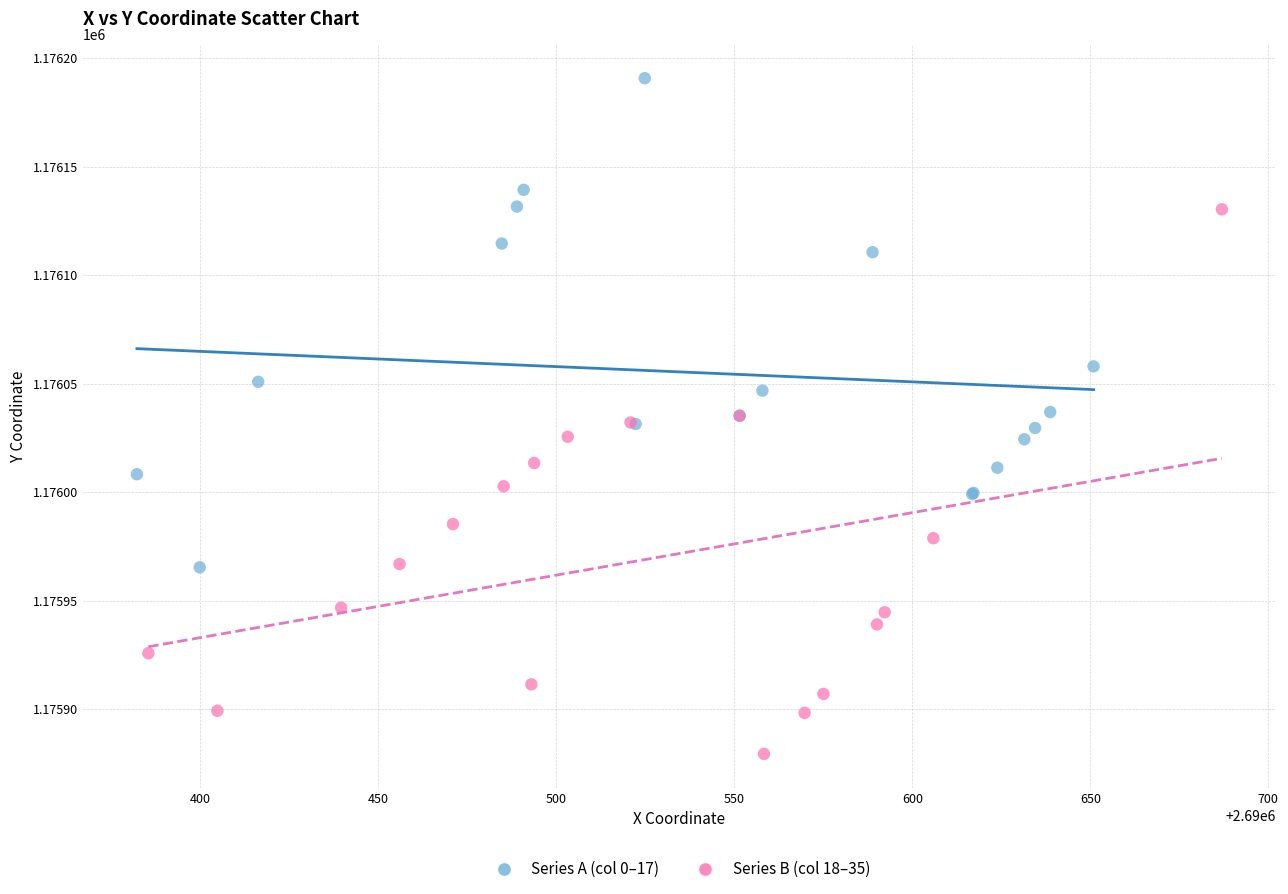

Which series has the widest spread of Y values?

Series B (col 18–35)